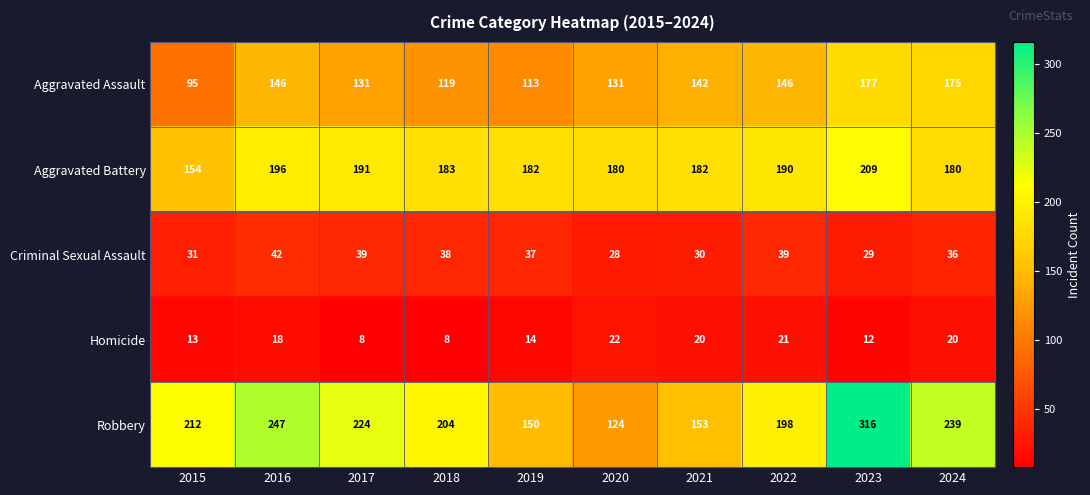

Between 2015 and 2018, which series saw the biggest shift?

Aggravated Battery